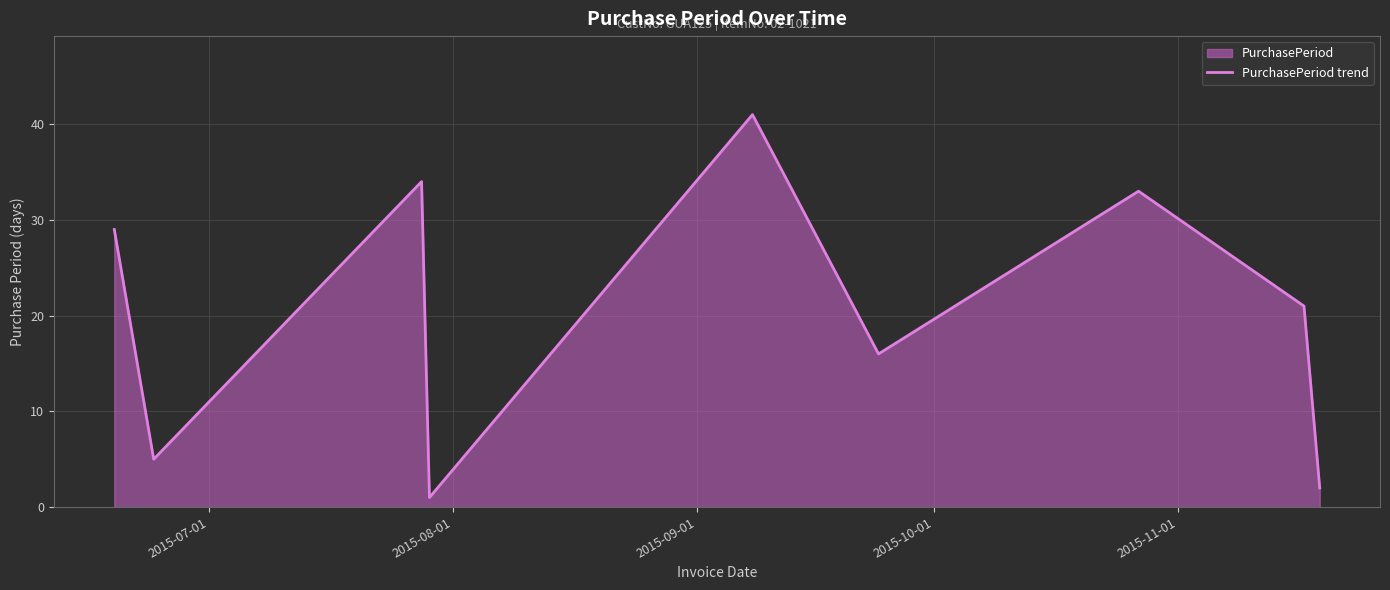

What is the smallest value displayed?

1